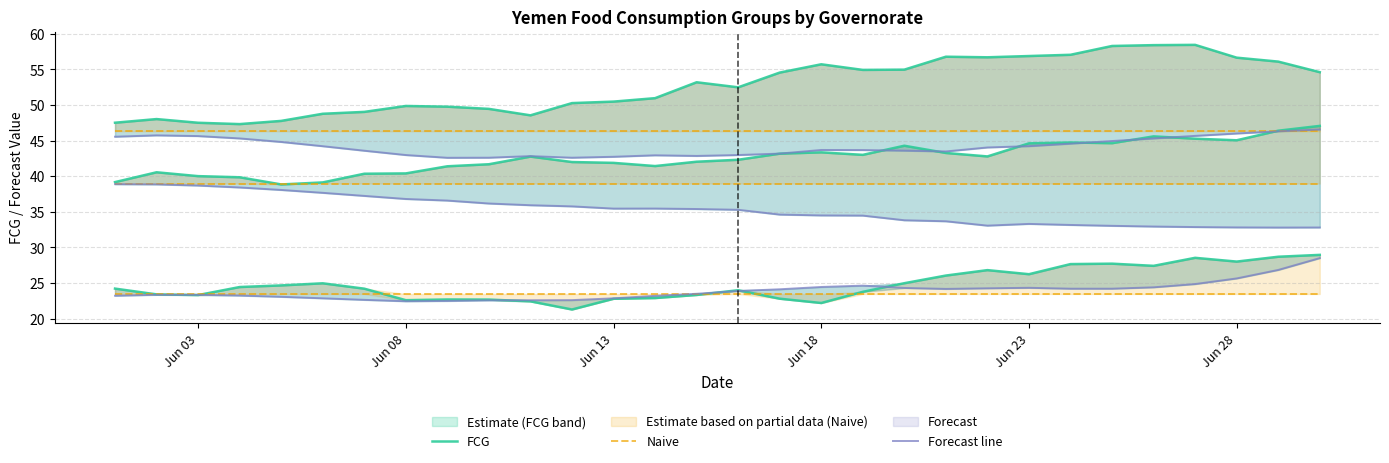

What is the difference between the maximum and minimum values in the Forecast line series?

6.1